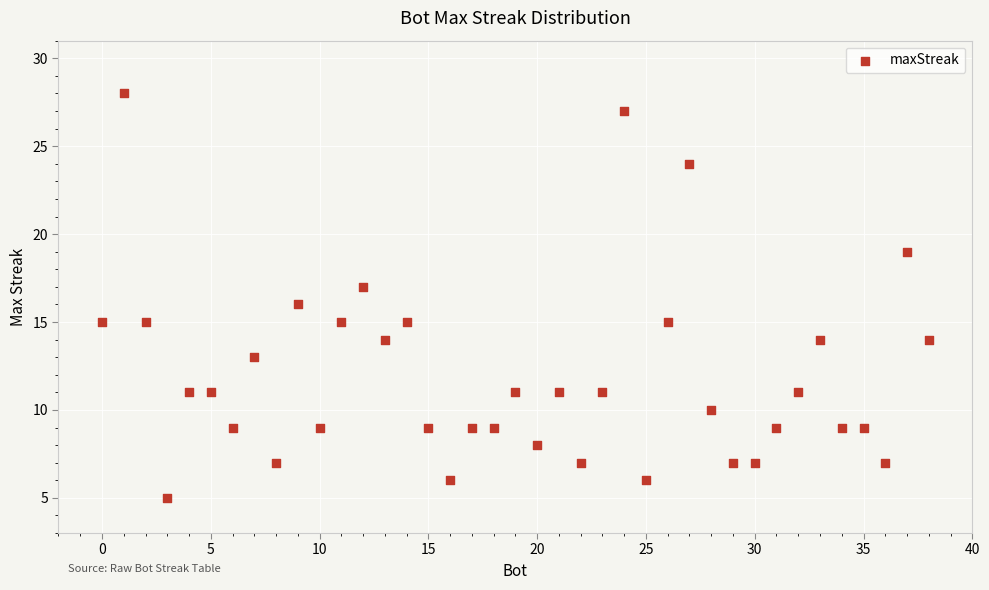

What is the range of X values (max minus min)?

38